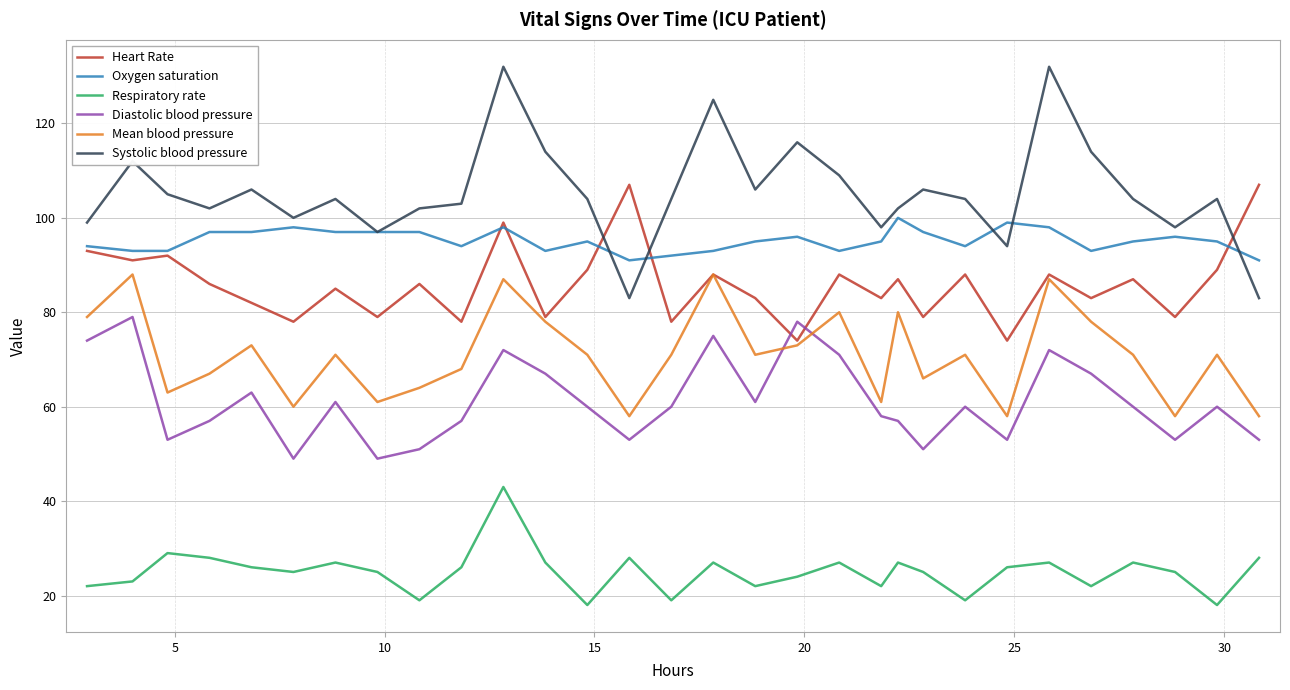

How many lines are shown in the chart?

6